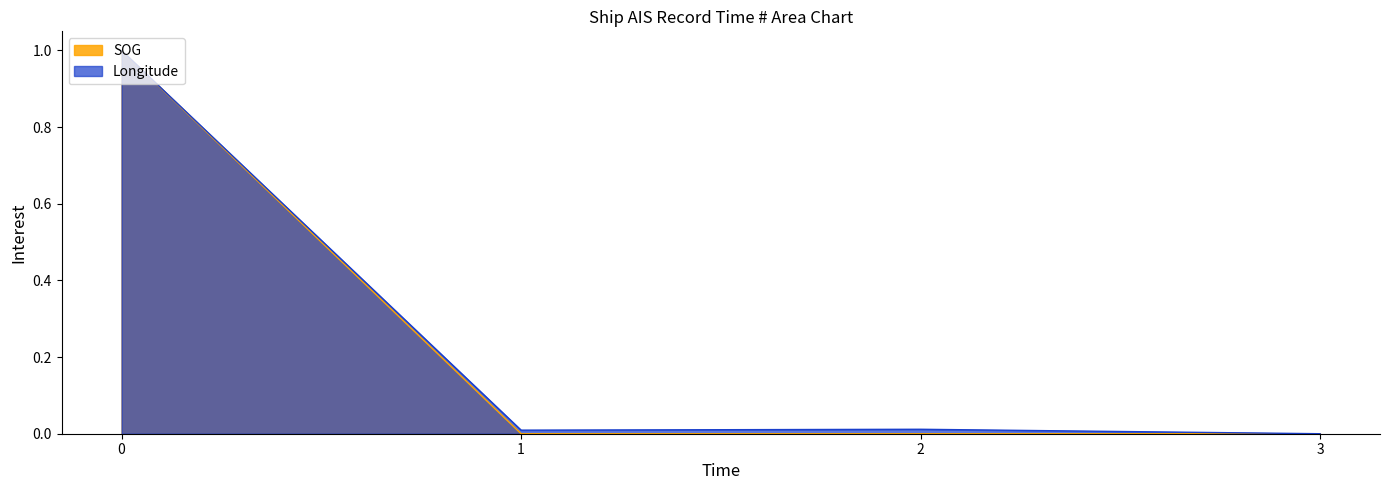

True or false: SOG has a value of 0.3 at 3.

False